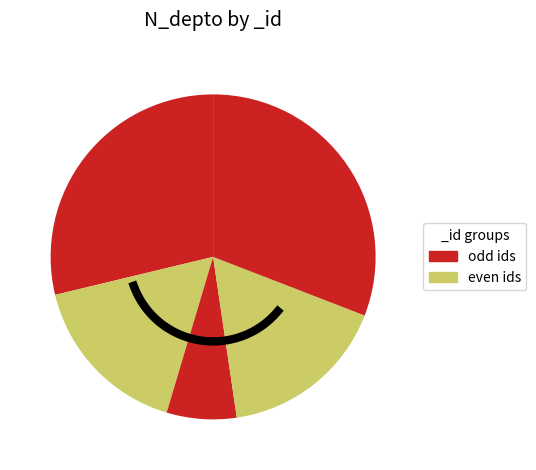

The 264708629 slice represents 17% of the pie. True or false?

True